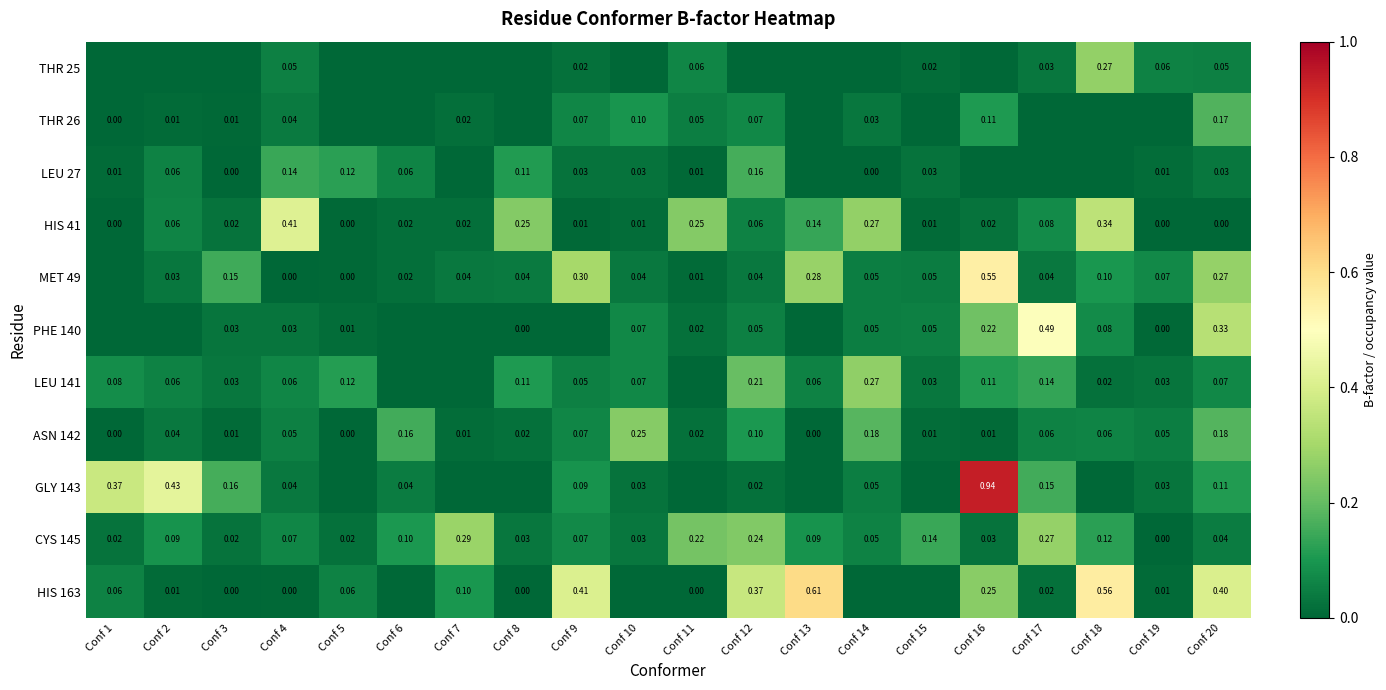

Is the value of MET 49 at Conf 8 greater than the value of HIS 41 at Conf 20?

Yes